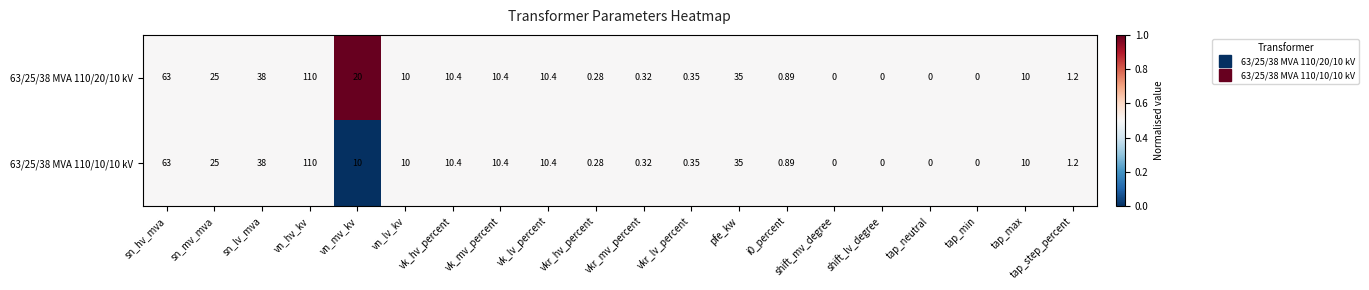

Is the value of 63/25/38 MVA 110/10/10 kV at vn_hv_kv greater than the value of 63/25/38 MVA 110/20/10 kV at vn_mv_kv?

Yes